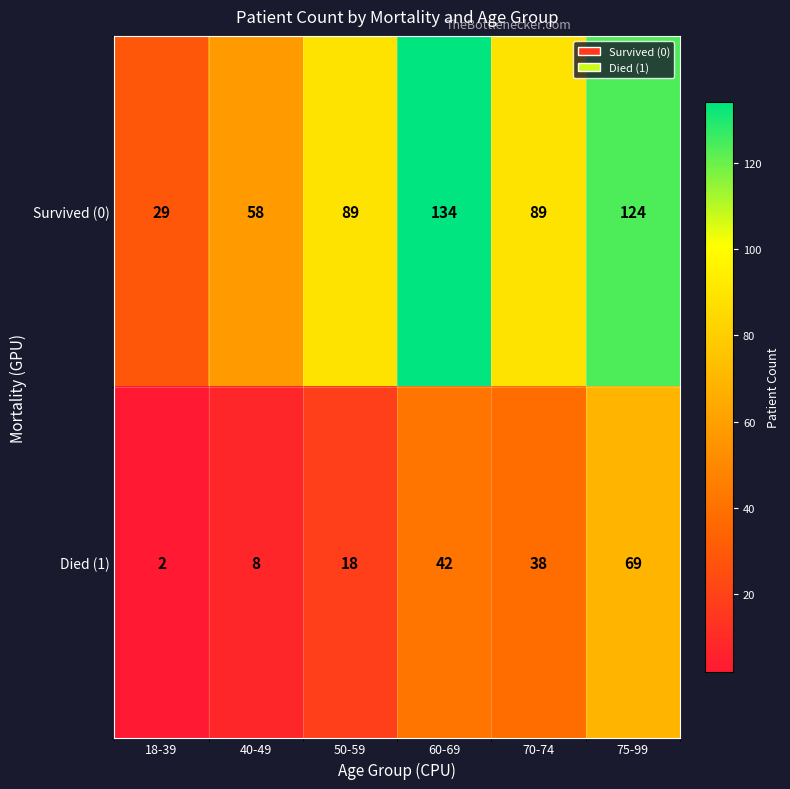

Which series has the largest range (max minus min)?

Survived (0)